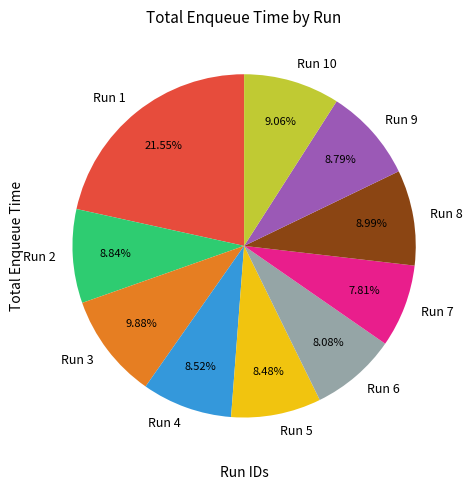

Is the sum of Run 8 and Run 7 greater than half?

No